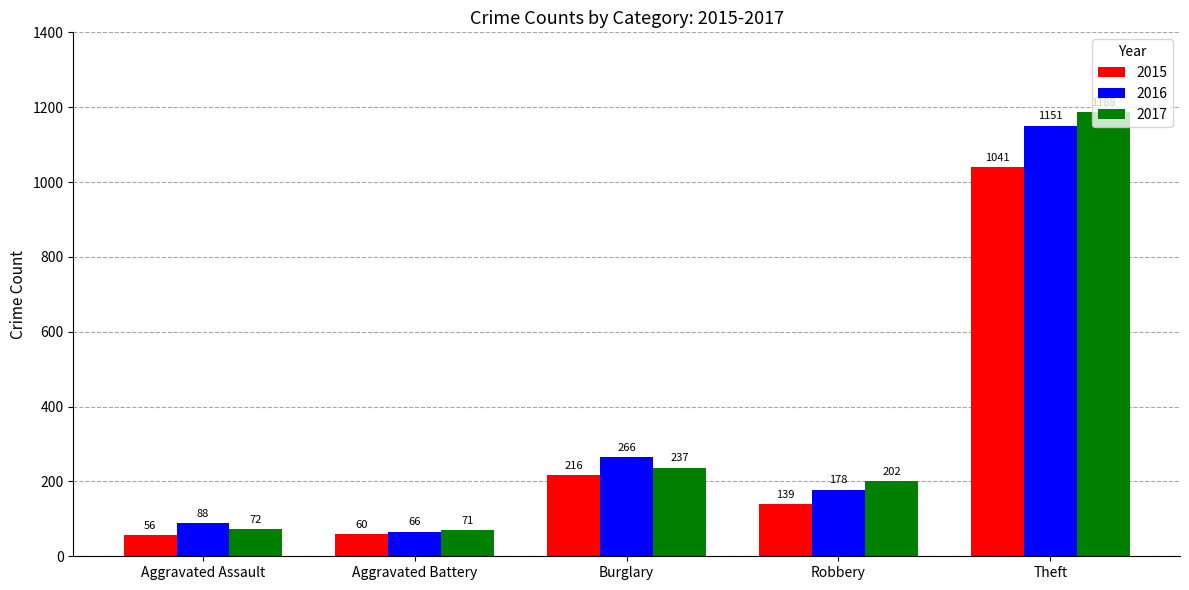

At which label is 2017 closest to 629?

Burglary